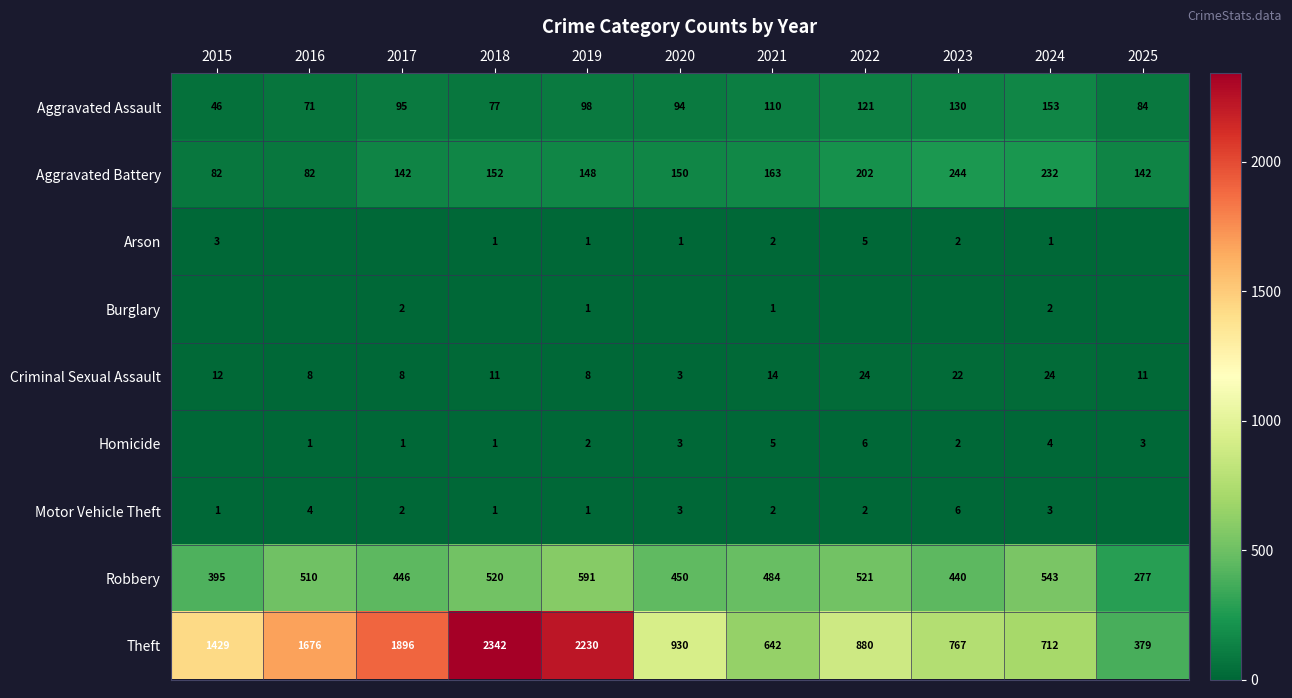

What is the difference between the highest and lowest values at 2021?

641